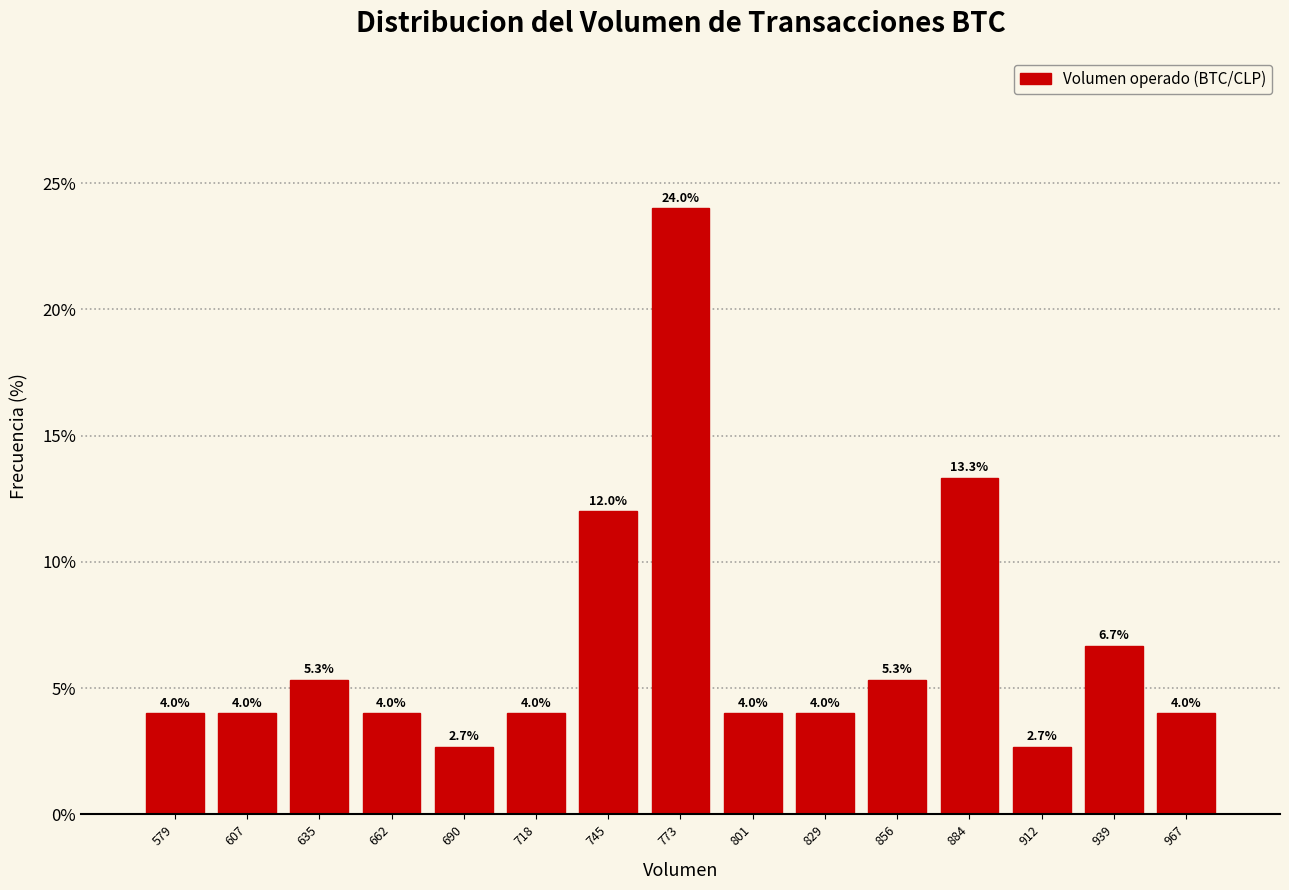

Reading right to left, what are all the values shown in this chart?

4.0	6.7	2.7	13.3	5.3	4.0	4.0	24.0	12.0	4.0	2.7	4.0	5.3	4.0	4.0